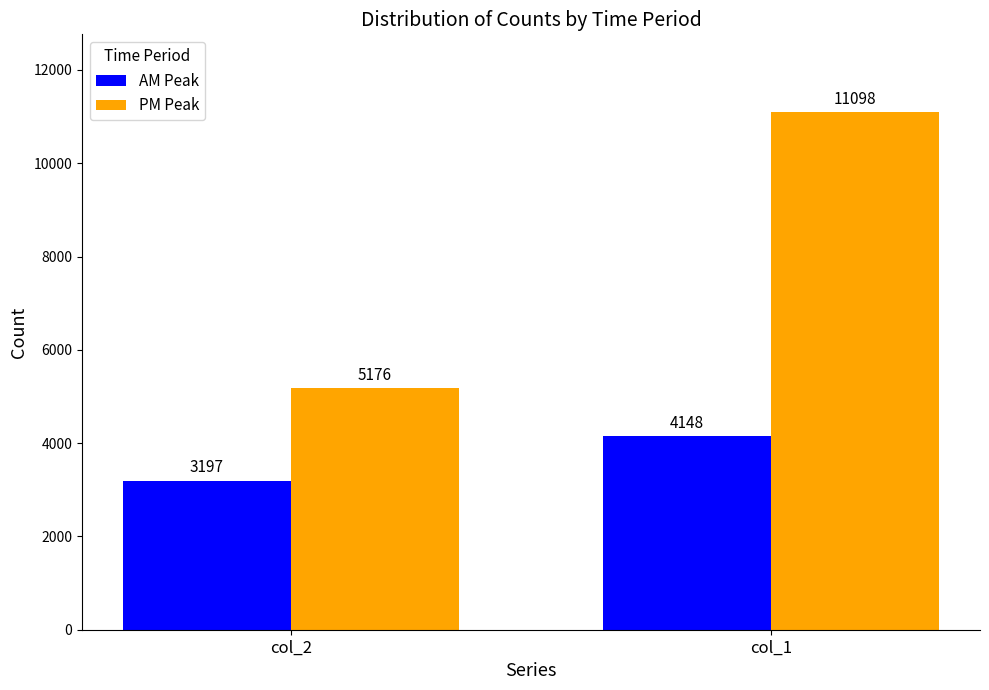

Reading right to left, extract all data points from this chart.

AM Peak: col_1=4148	col_2=3197
PM Peak: col_1=11098	col_2=5176